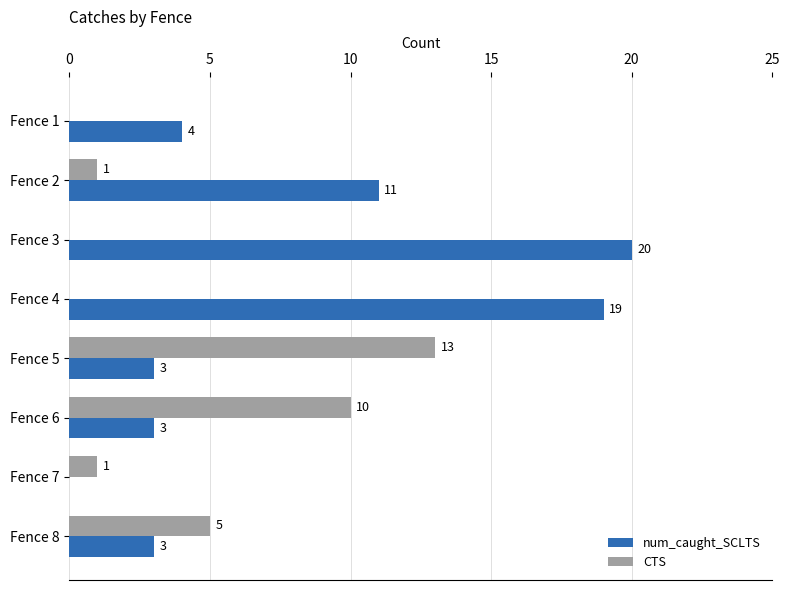

Where is num_caught_SCLTS nearest to the value 10?

Fence 2